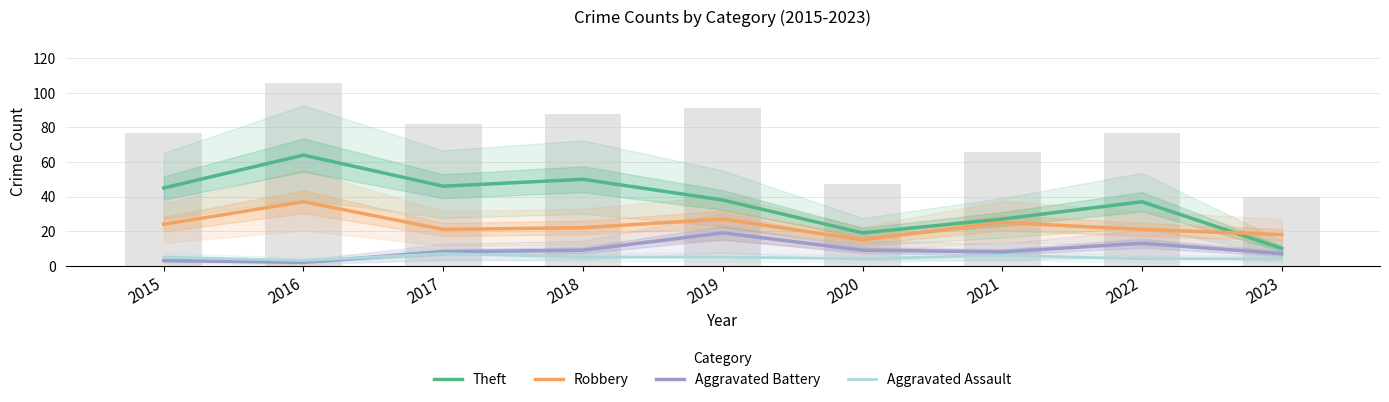

The Robbery series shows 22 at 2018. True or false?

True